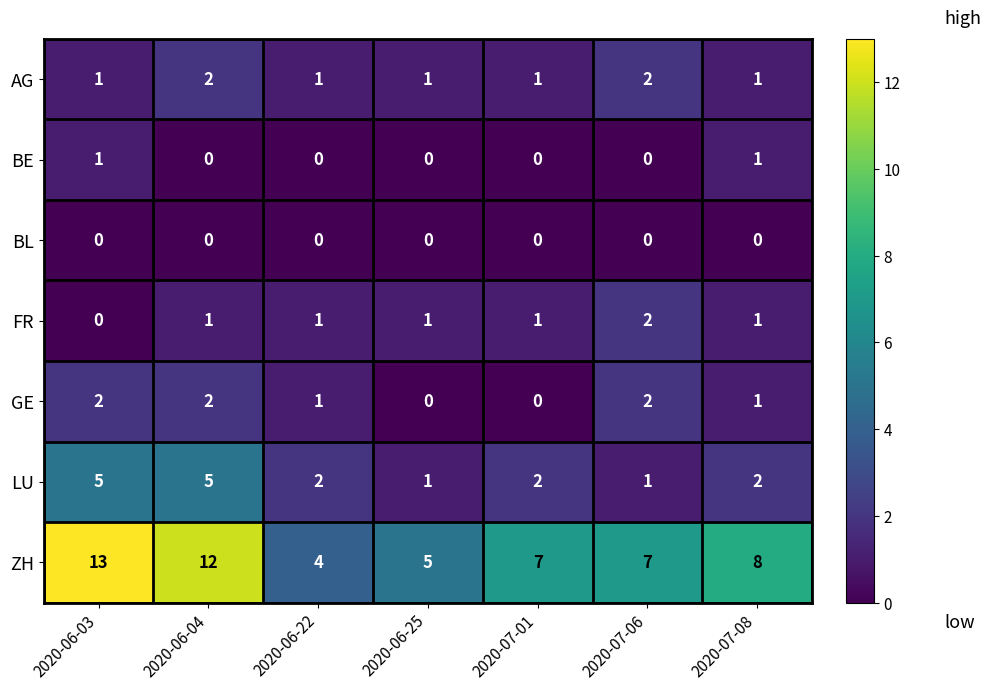

How many values in the AG series exceed 1?

2